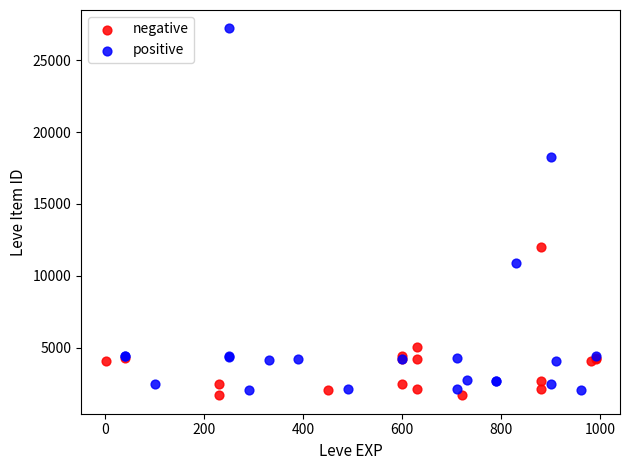

Which series reaches the maximum Y coordinate?

positive